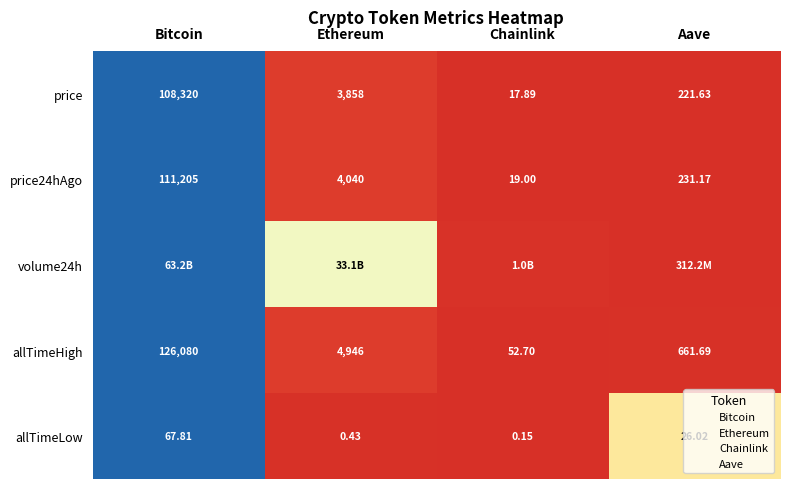

List the labels in order of allTimeHigh value, largest first.

Bitcoin, Ethereum, Aave, Chainlink